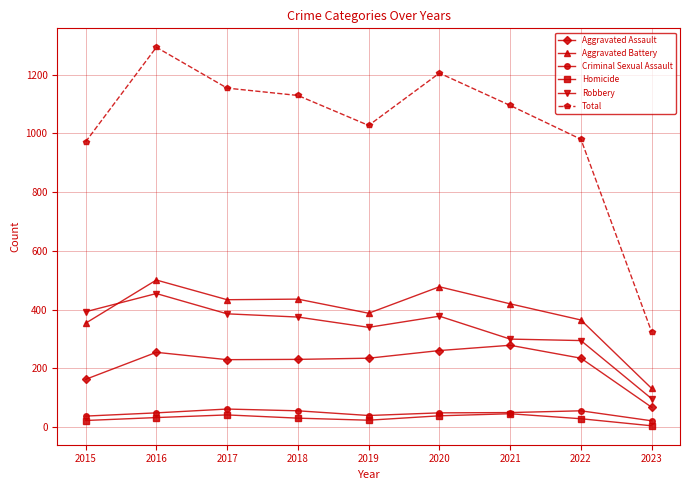

At which label does Aggravated Assault reach its peak?

2021